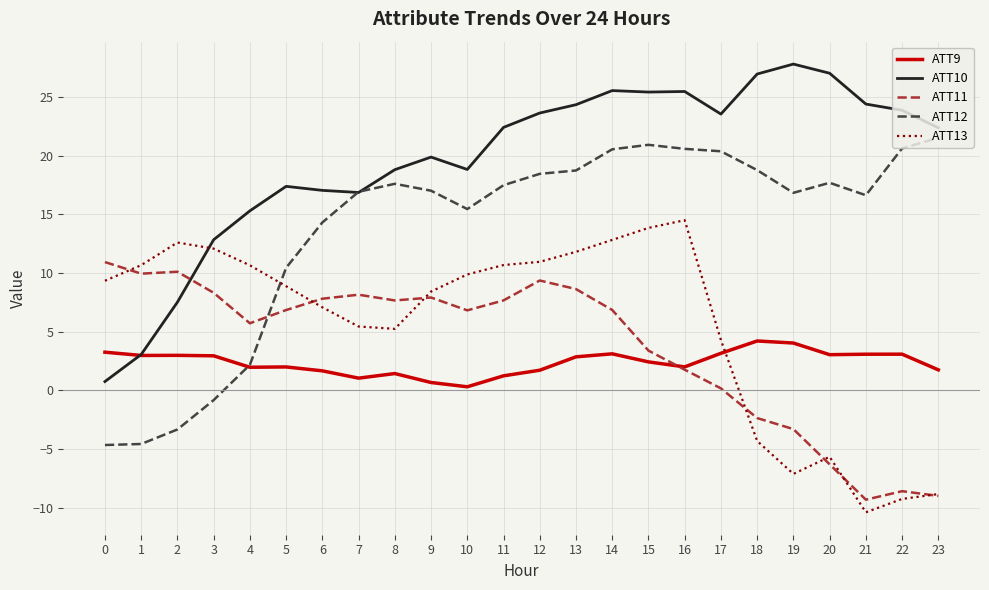

True or false: ATT12 has more than 1 interior local peaks.

True